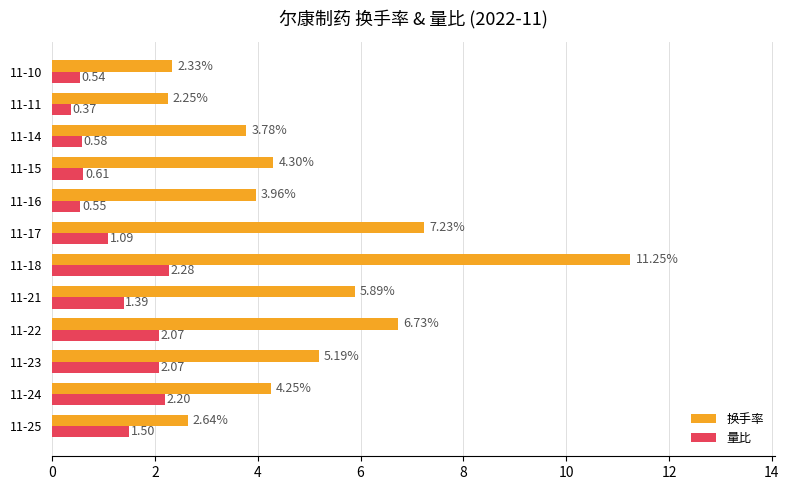

Rank the series by their maximum value, from lowest to highest.

量比, 换手率